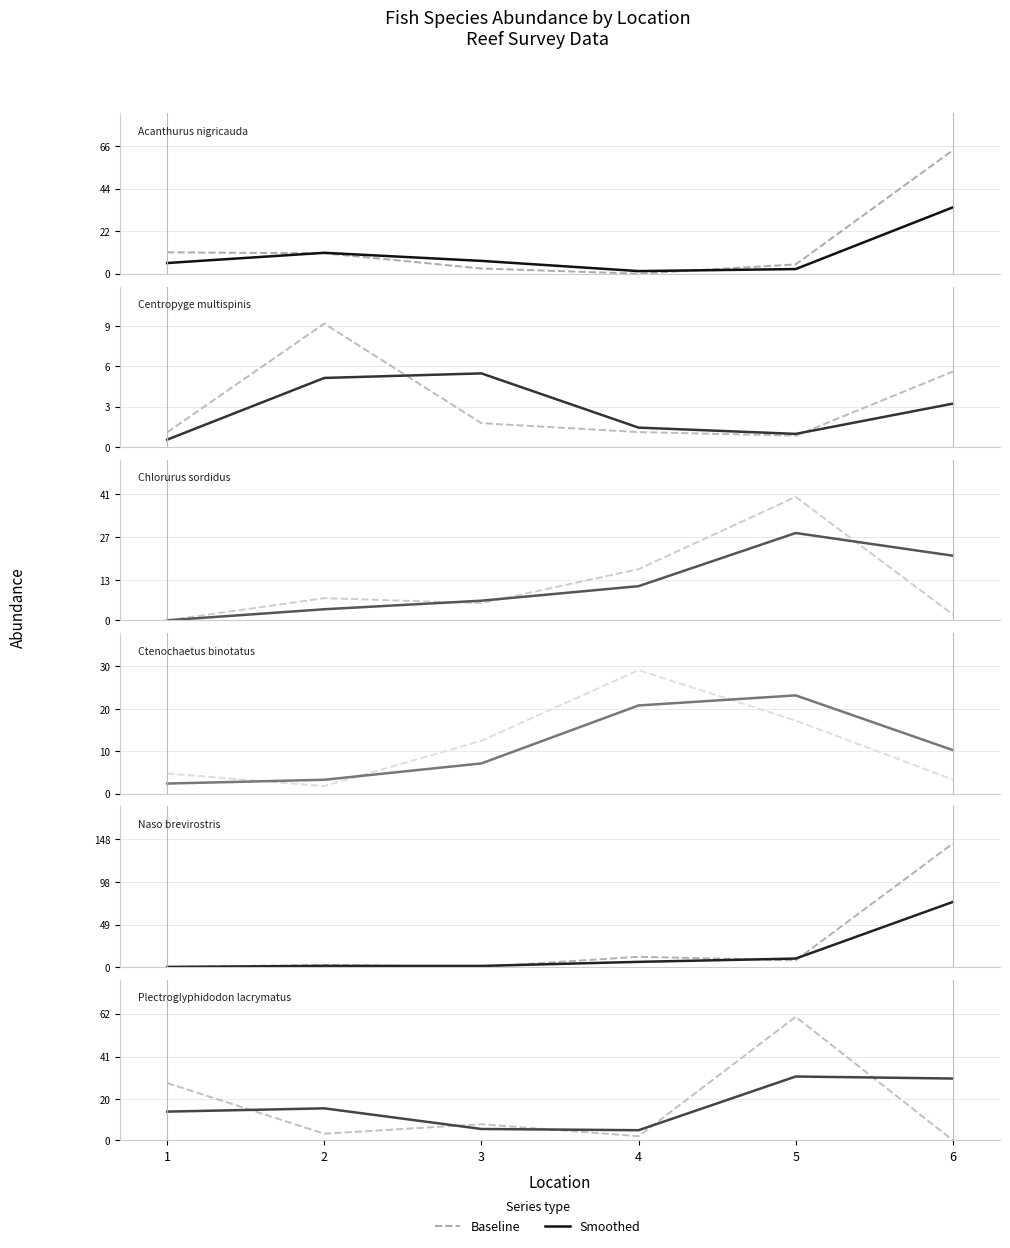

What is the spread (max minus min) of values at 3?

2.3